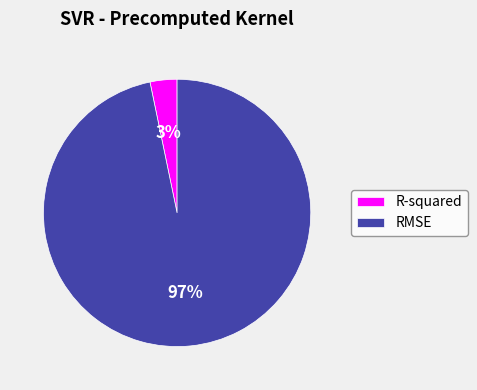

To the nearest percent, what is the average slice percentage?

50%